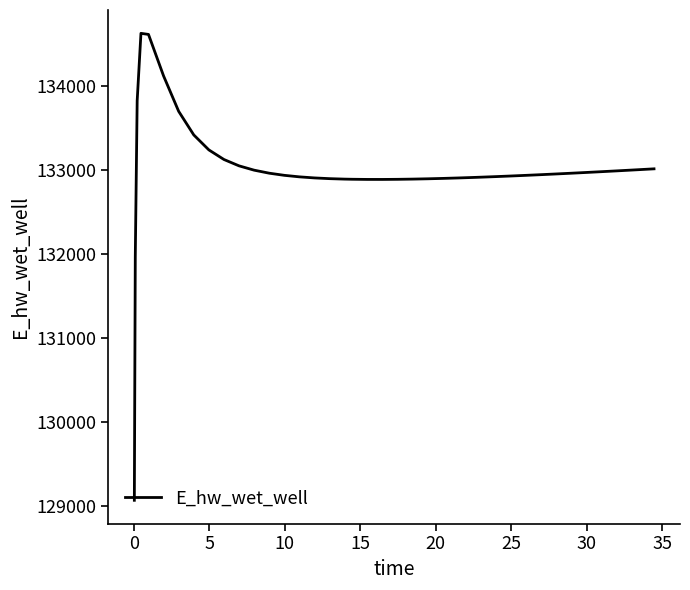

What is the maximum value shown in the chart?

134628.0